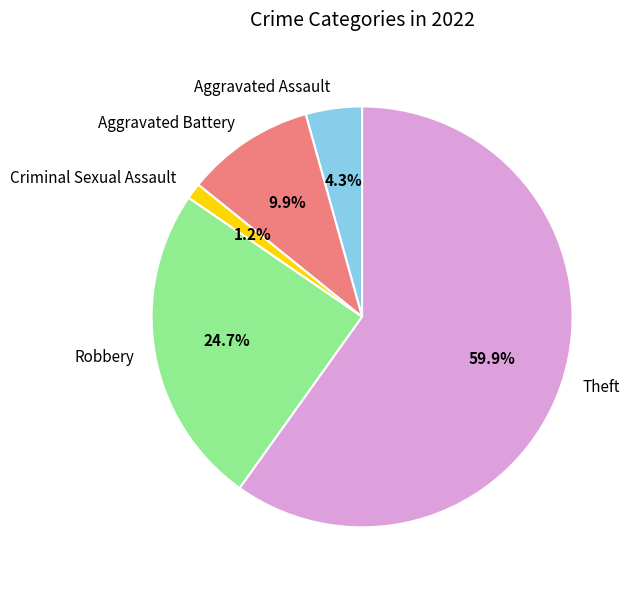

Count the number of slices in the pie.

5